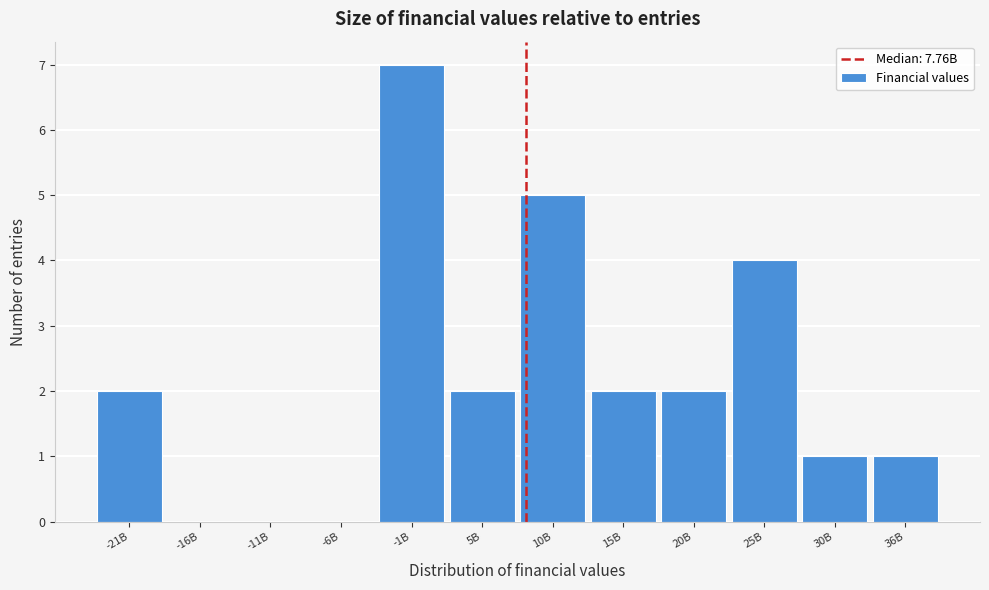

Reading left to right, what are all the values shown in this chart?

-21B=2	-16B=0	-11B=0	-6B=0	-1B=7	5B=2	10B=5	15B=2	20B=2	25B=4	30B=1	36B=1